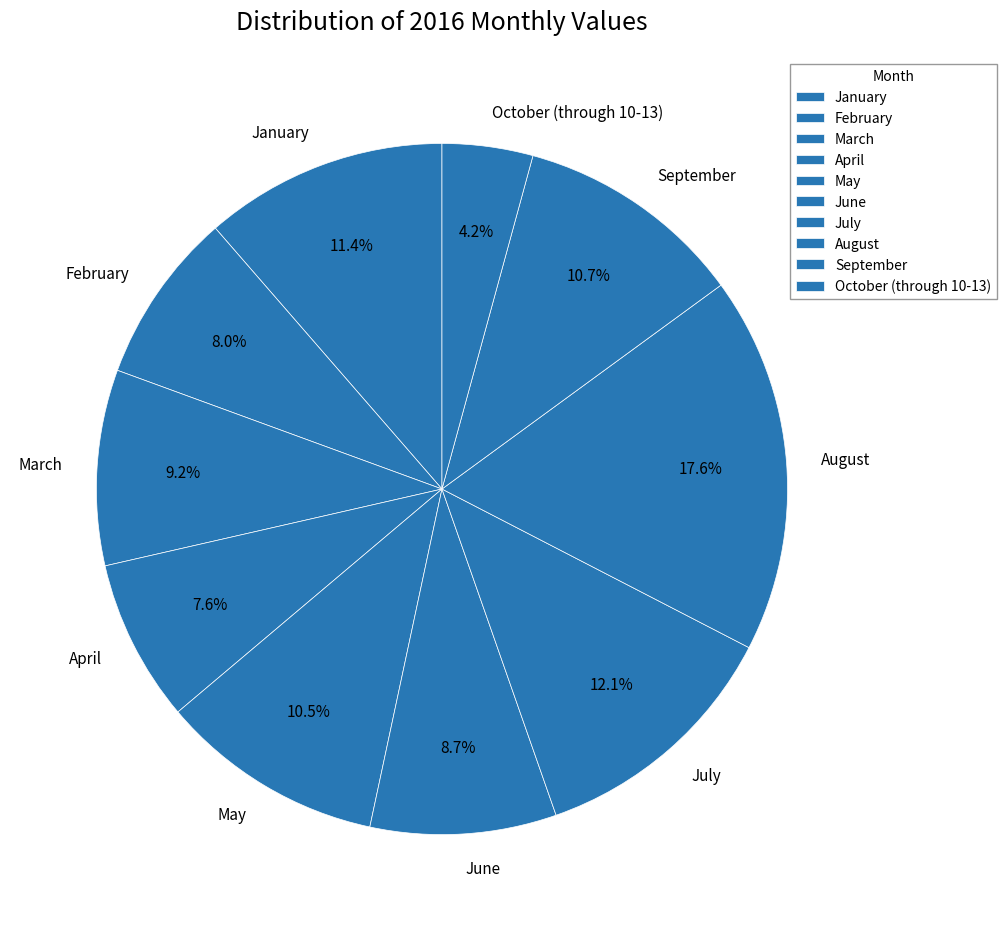

What is the total percentage of August and January?

29.0%